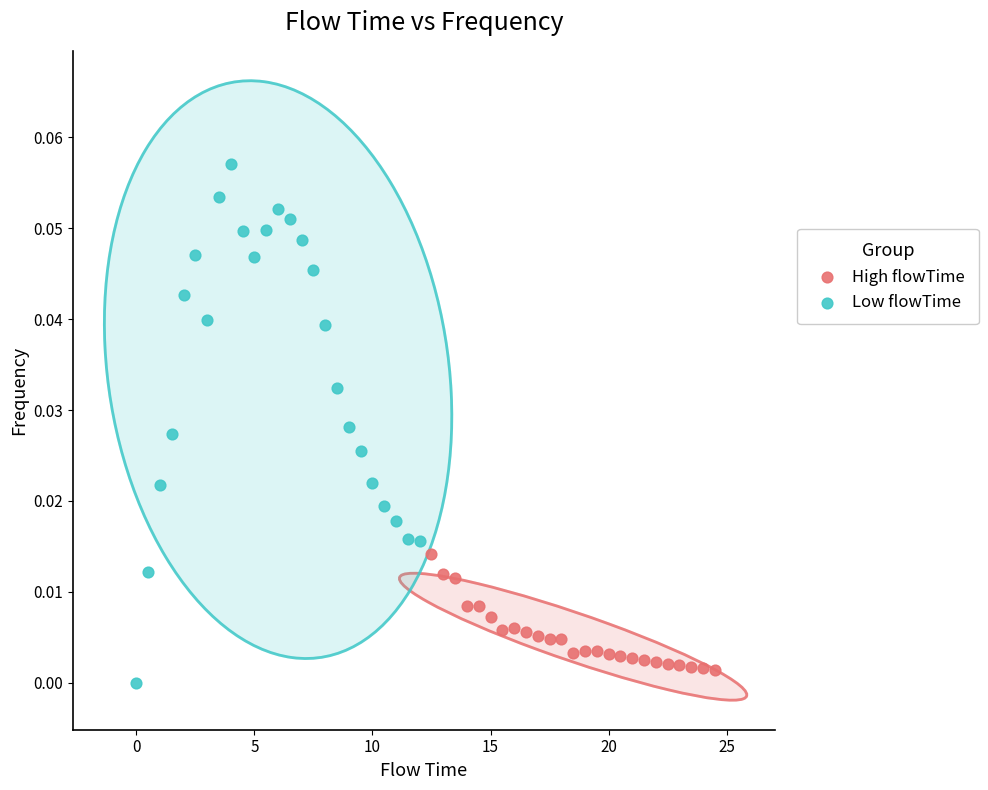

Which series contains the highest Y value?

Low flowTime